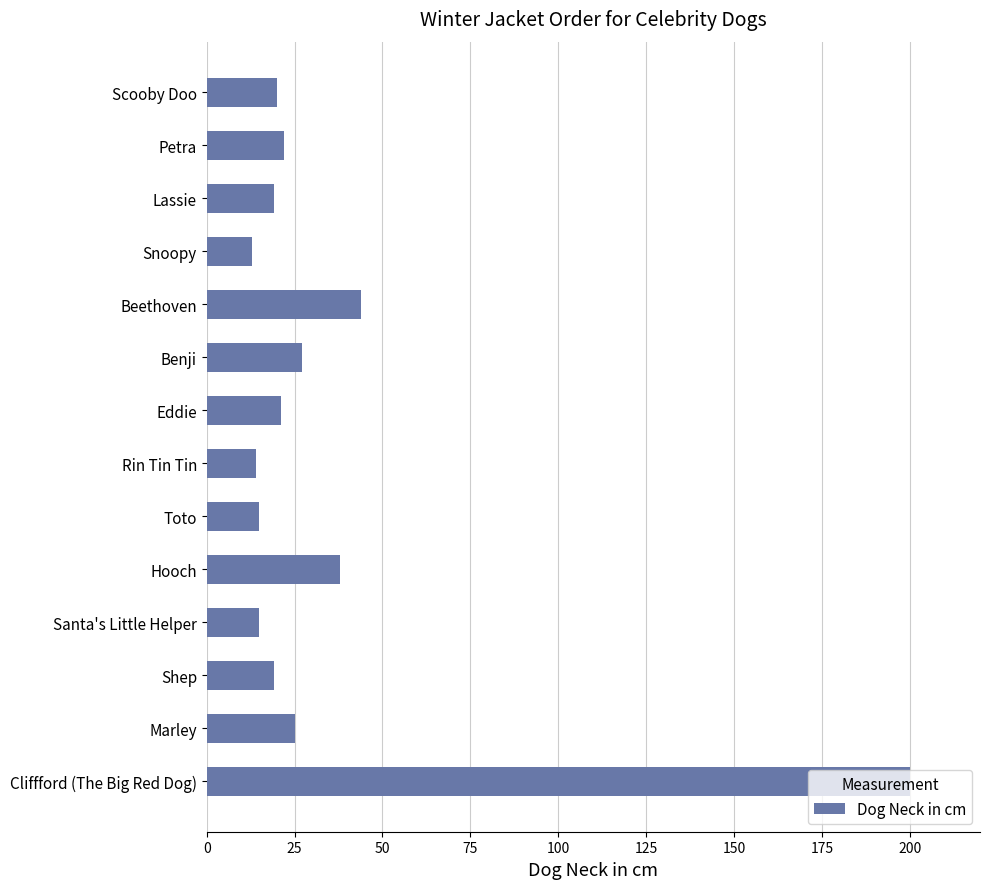

Where is the data nearest to the value 106?

Beethoven